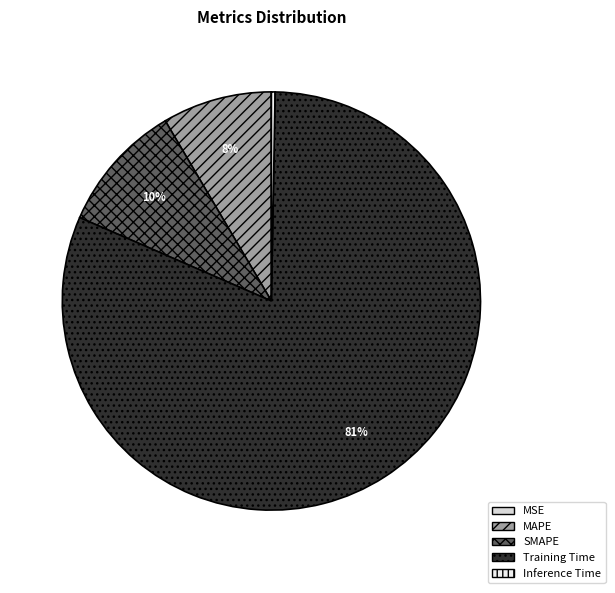

Does any single category account for the majority?

Yes